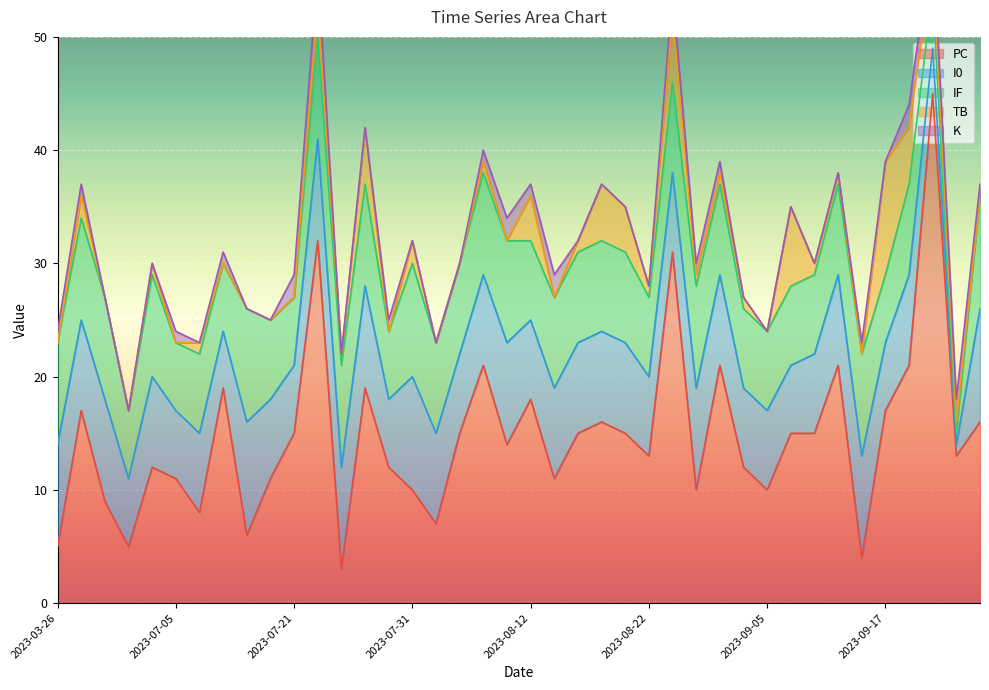

Is it true that K equals 2 at 2023-09-26?

True